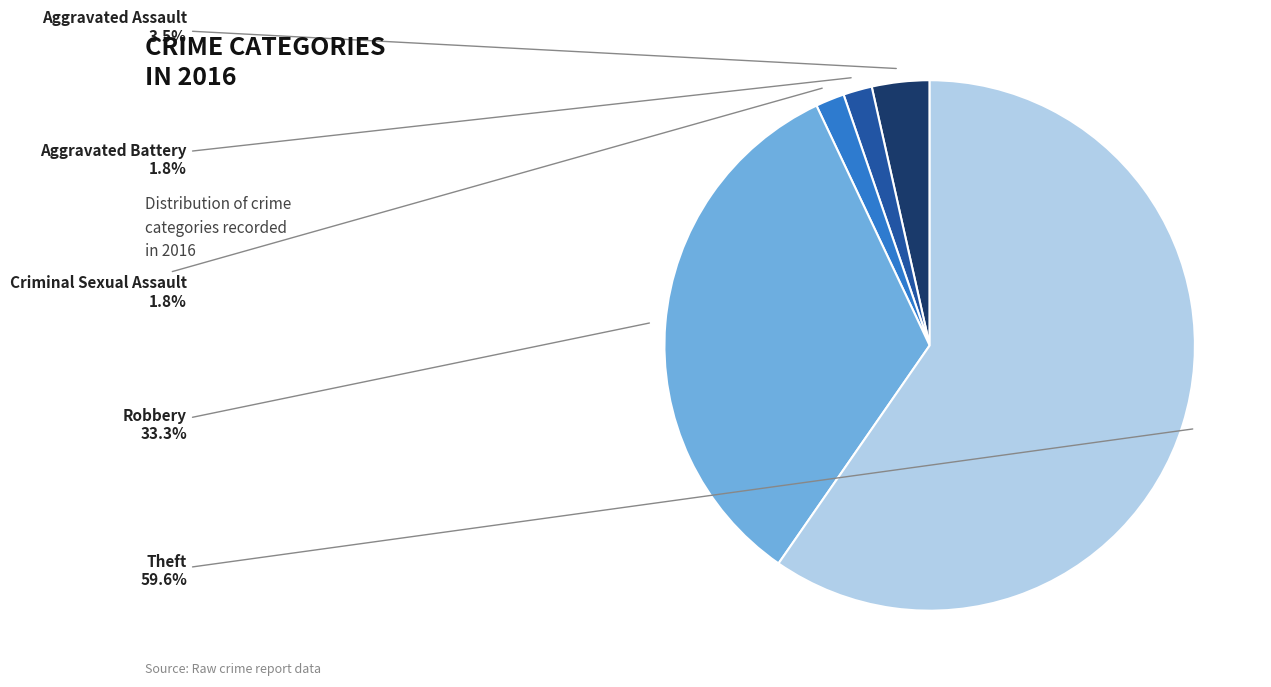

To the nearest percent, what is the average slice percentage?

20%